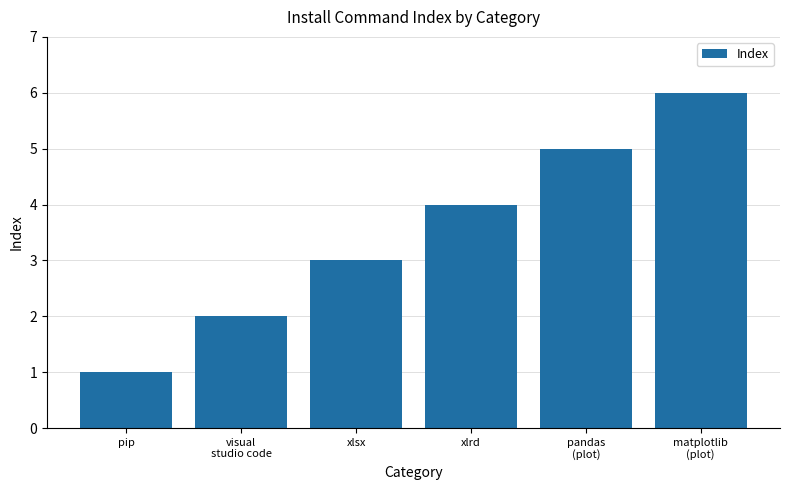

What is the smallest value displayed?

1